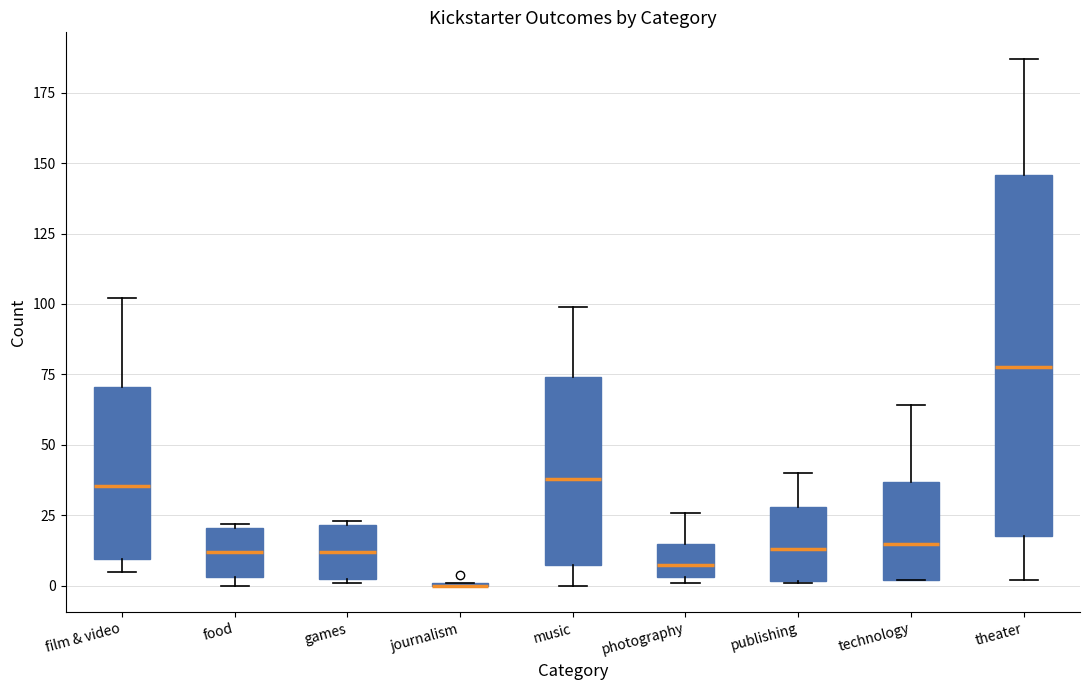

Reading left to right, transcribe this box plot: for each box, give where its median line is, the range the box spans, and where its two whiskers end, as read against the y-axis. The values are not printed on the chart, so give them approximately, as read against the axis.

film & video: median 35, box 10 to 70, whiskers 5 to 100
food: median 10, box 5 to 20, whiskers 0 to 20
games: median 10, box 5 to 20, whiskers 0 to 25
journalism: box collapsed to a line at 0, whiskers 0 to 0
music: median 40, box 10 to 75, whiskers 0 to 100
photography: median 10, box 5 to 15, whiskers 0 to 25
publishing: median 15, box 0 to 30, whiskers 0 to 40
technology: median 15, box 0 to 35, whiskers 0 to 65
theater: median 80, box 20 to 145, whiskers 0 to 185